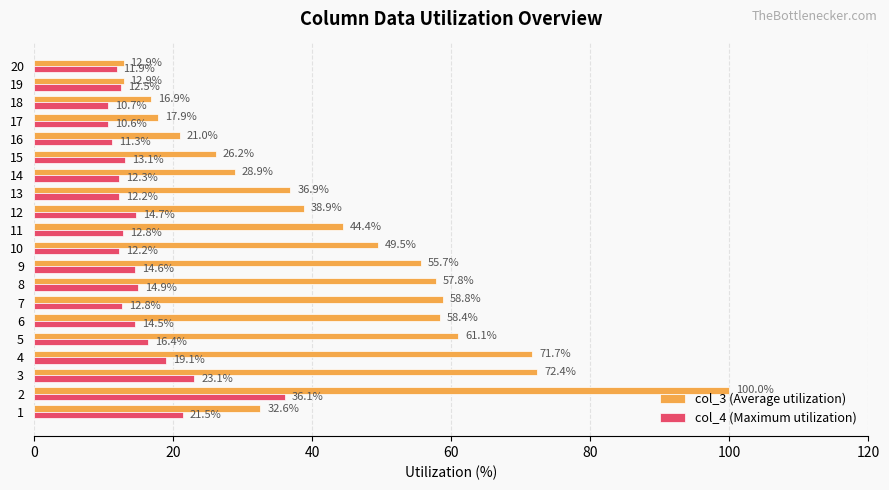

Between 4 and 6, which series saw the biggest shift?

col_3 (Average utilization)